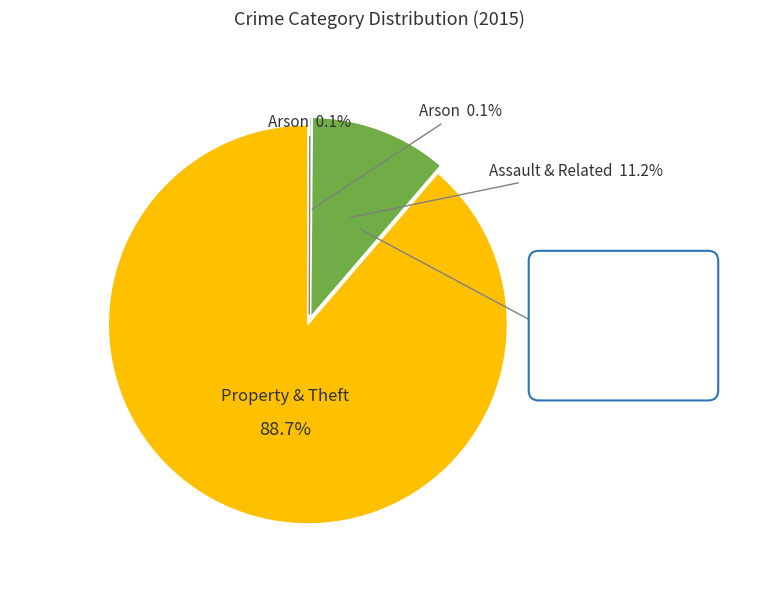

Is it true that Arson is 1% of the pie?

False